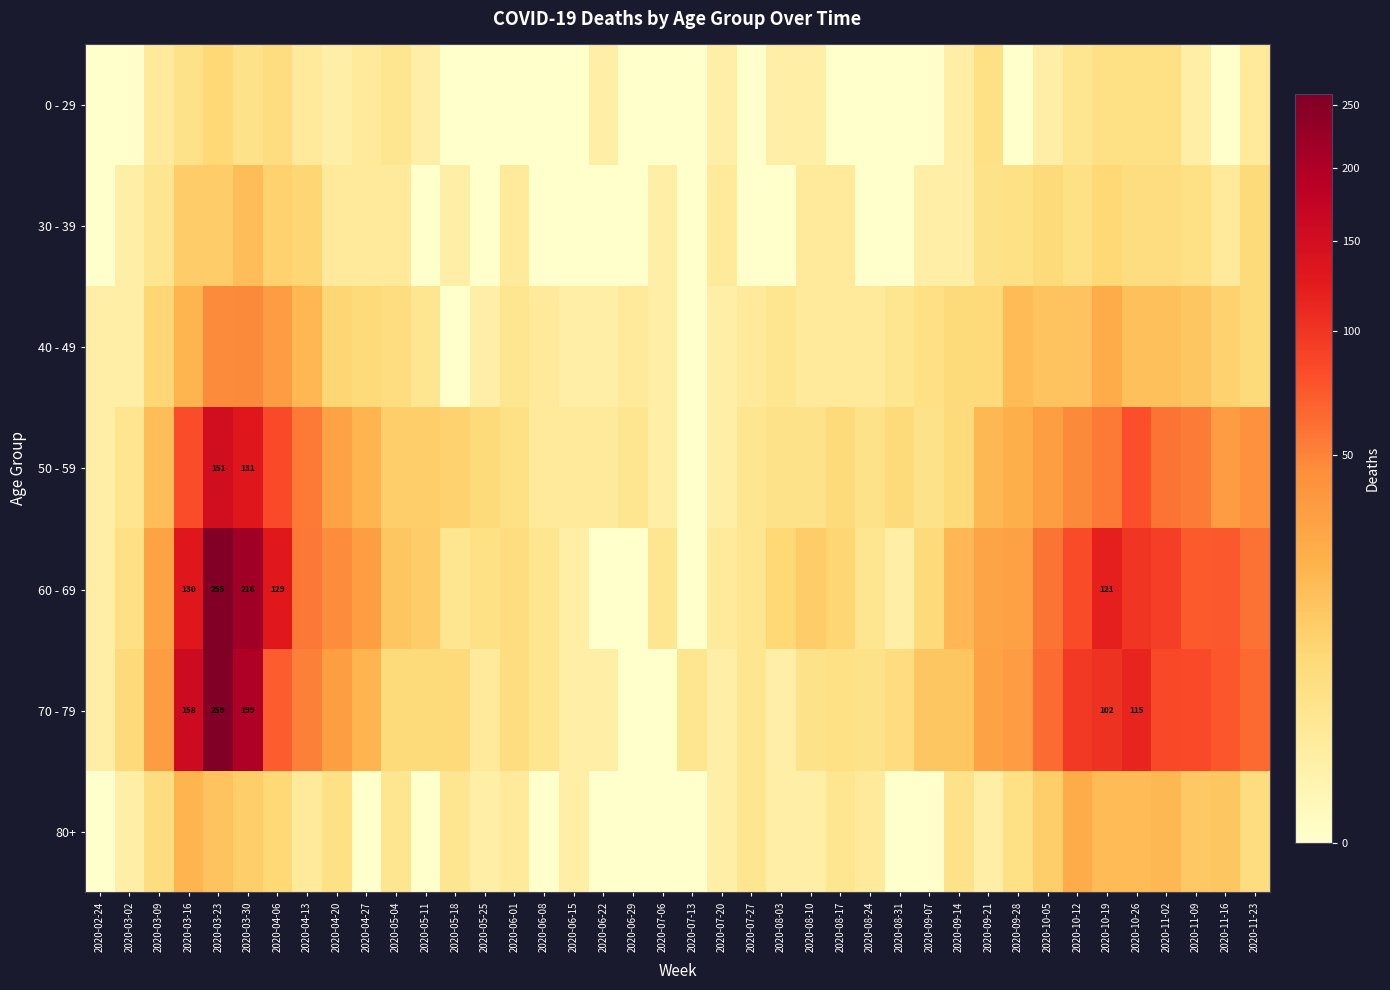

List the series in order of their peak value, lowest first.

0 - 29, 30 - 39, 80+, 40 - 49, 50 - 59, 60 - 69, 70 - 79